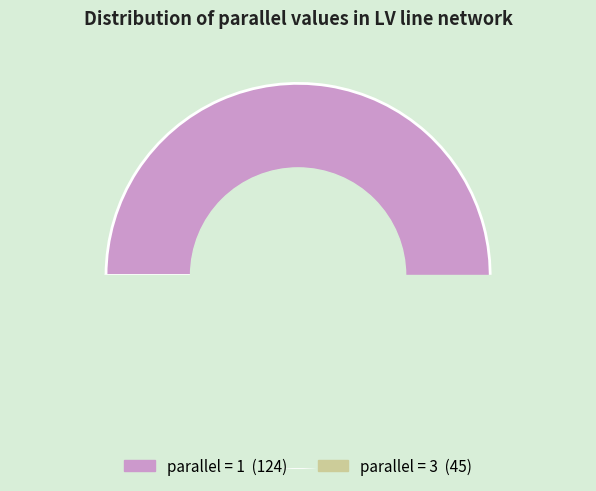

How many segments does this pie chart have?

2